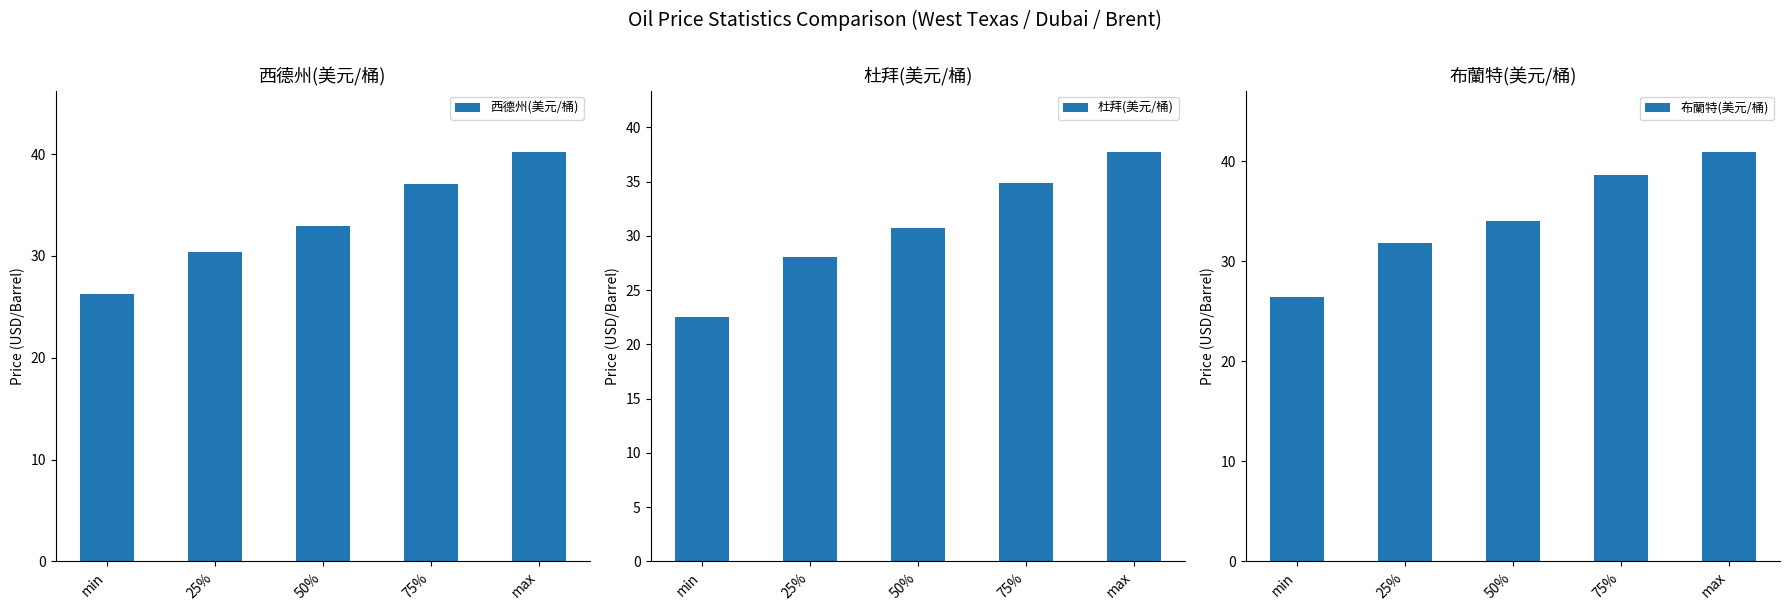

True or false: 杜拜(美元/桶) has a value of 22.5 at min.

True